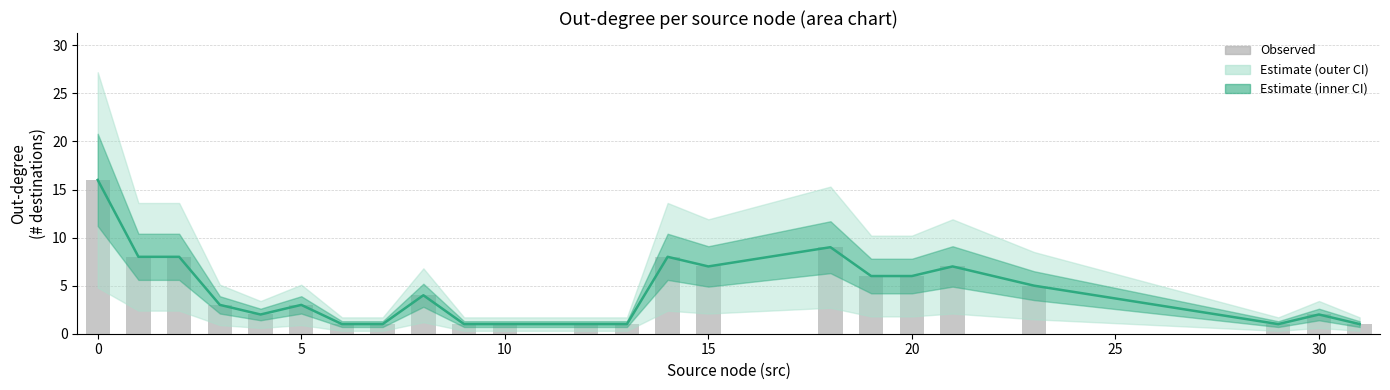

The value of Observed at 0 is 13. True or false?

False